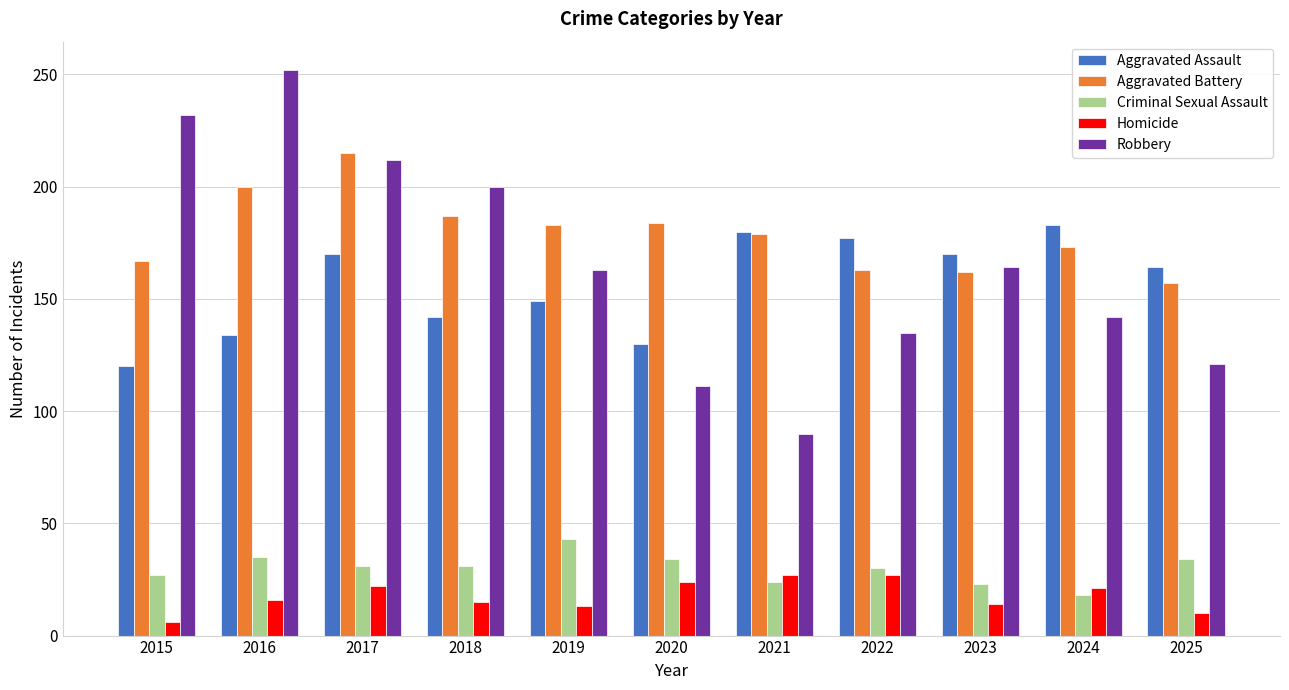

Which series has the largest range (max minus min)?

Robbery